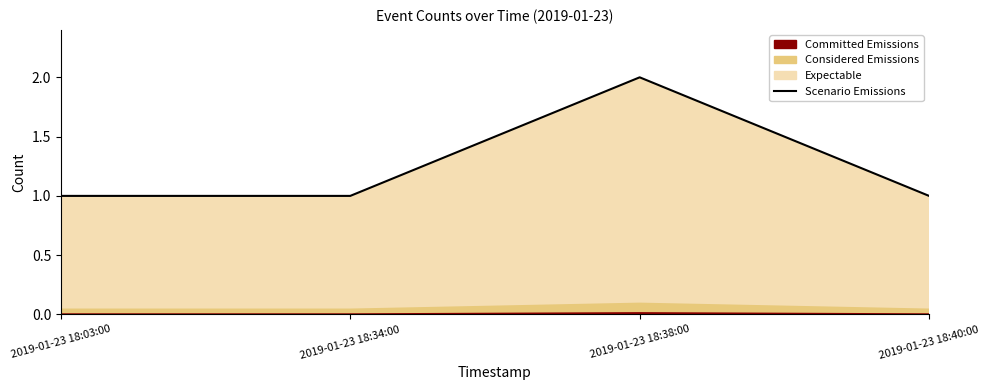

What is the value of the 1st point from the left?

1